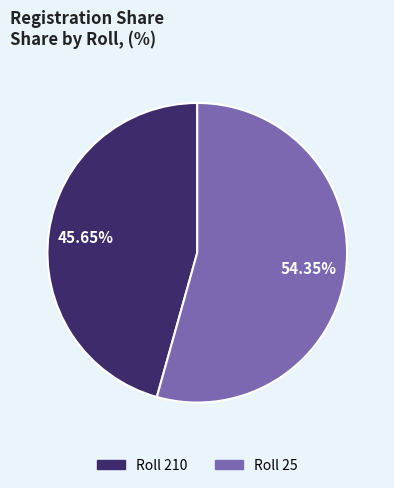

What is the largest slice in the pie chart?

Roll 25